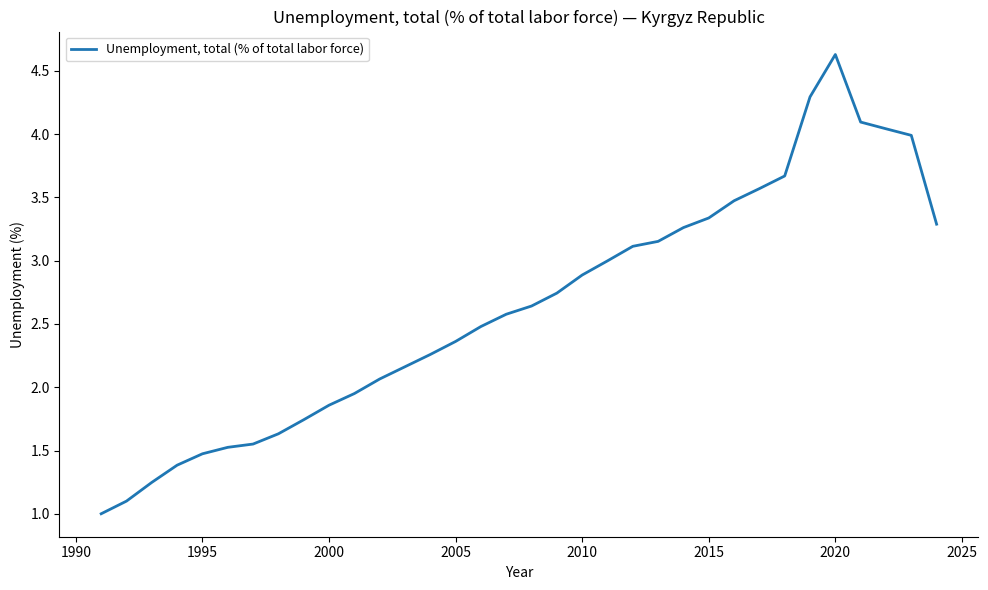

Count the number of categories in the chart.

34